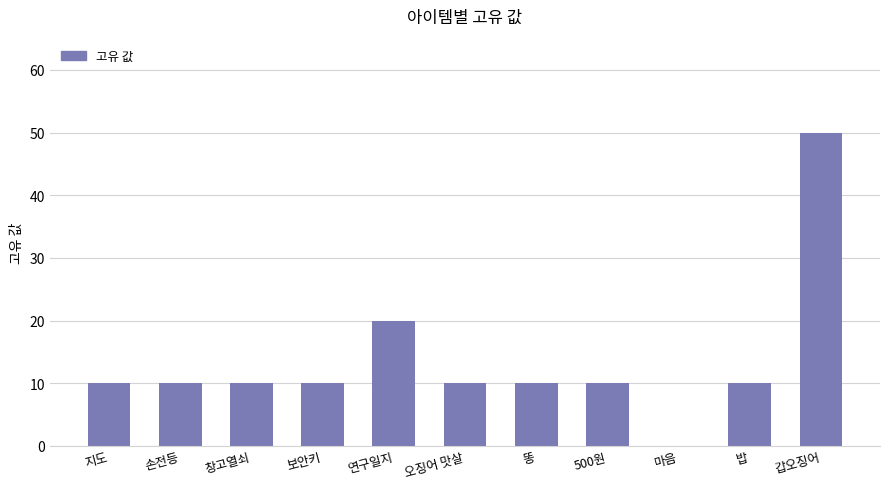

Which category has the highest value across all series?

갑오징어